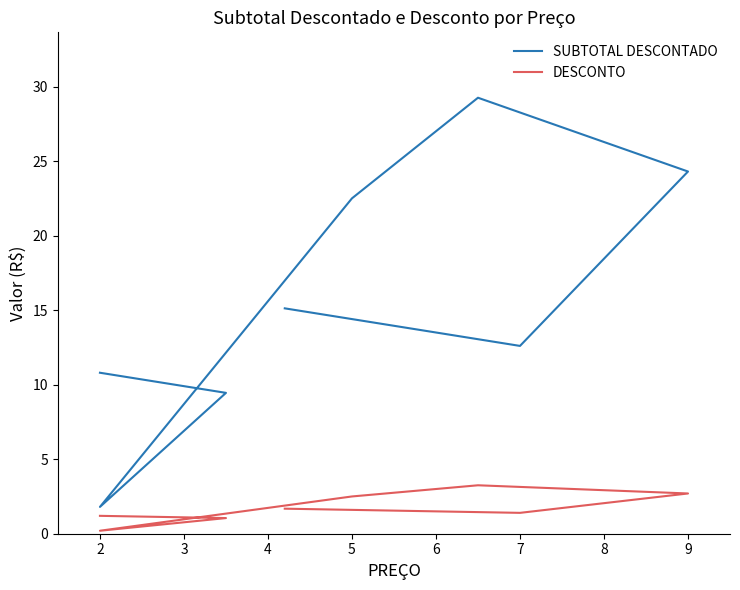

Which series has the widest spread of values?

SUBTOTAL DESCONTADO